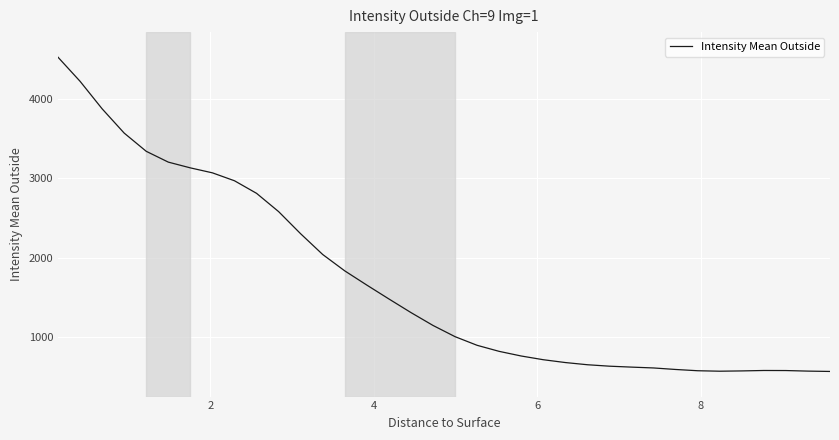

What is the maximum value shown in the chart?

4525.2